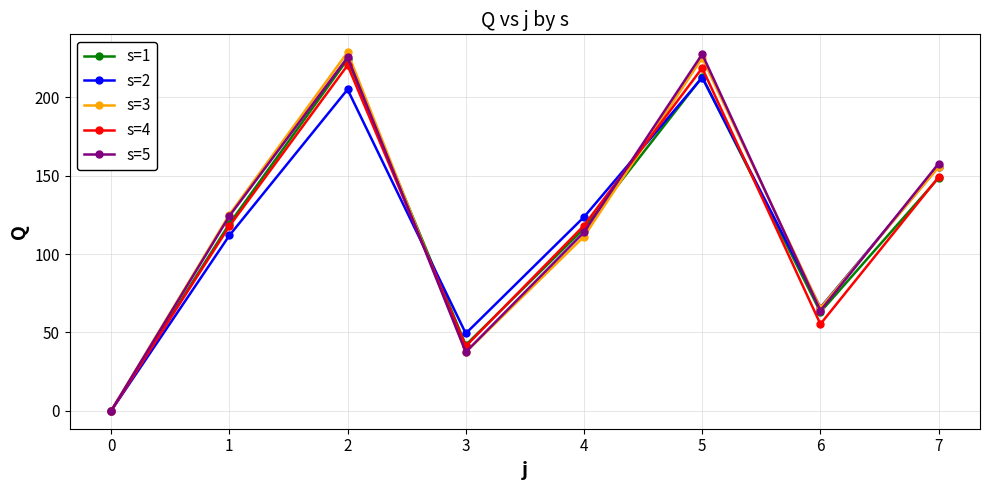

Is this an area chart (filled region under the line)?

No